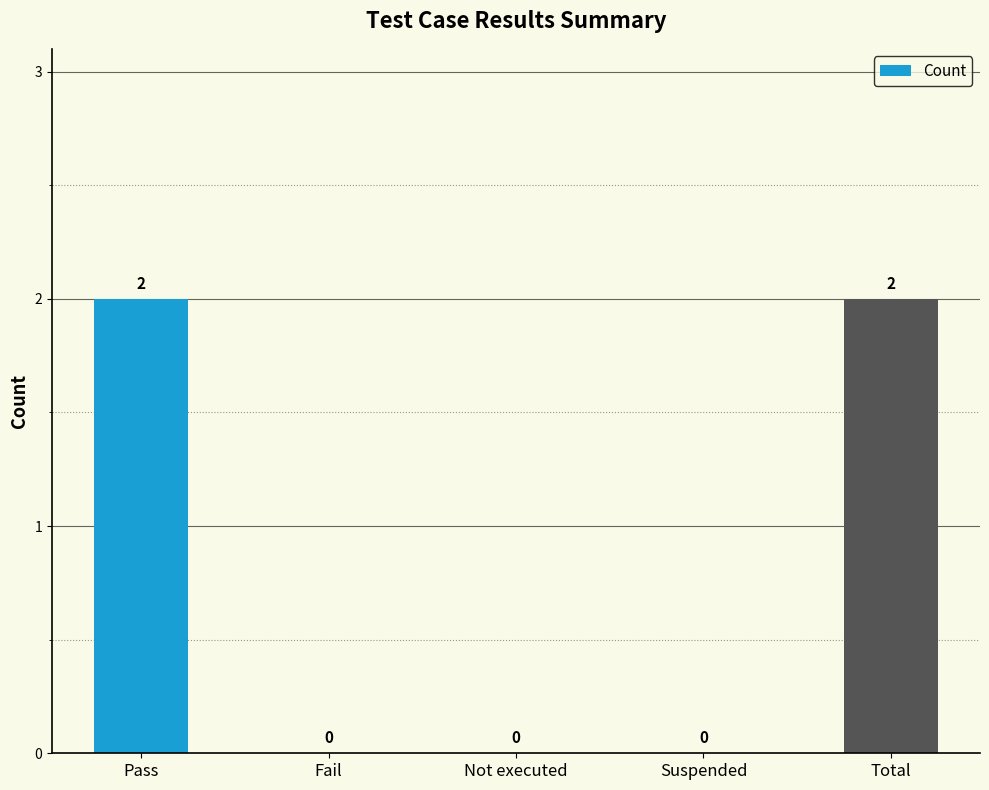

Which has a higher value, Suspended or Pass?

Pass